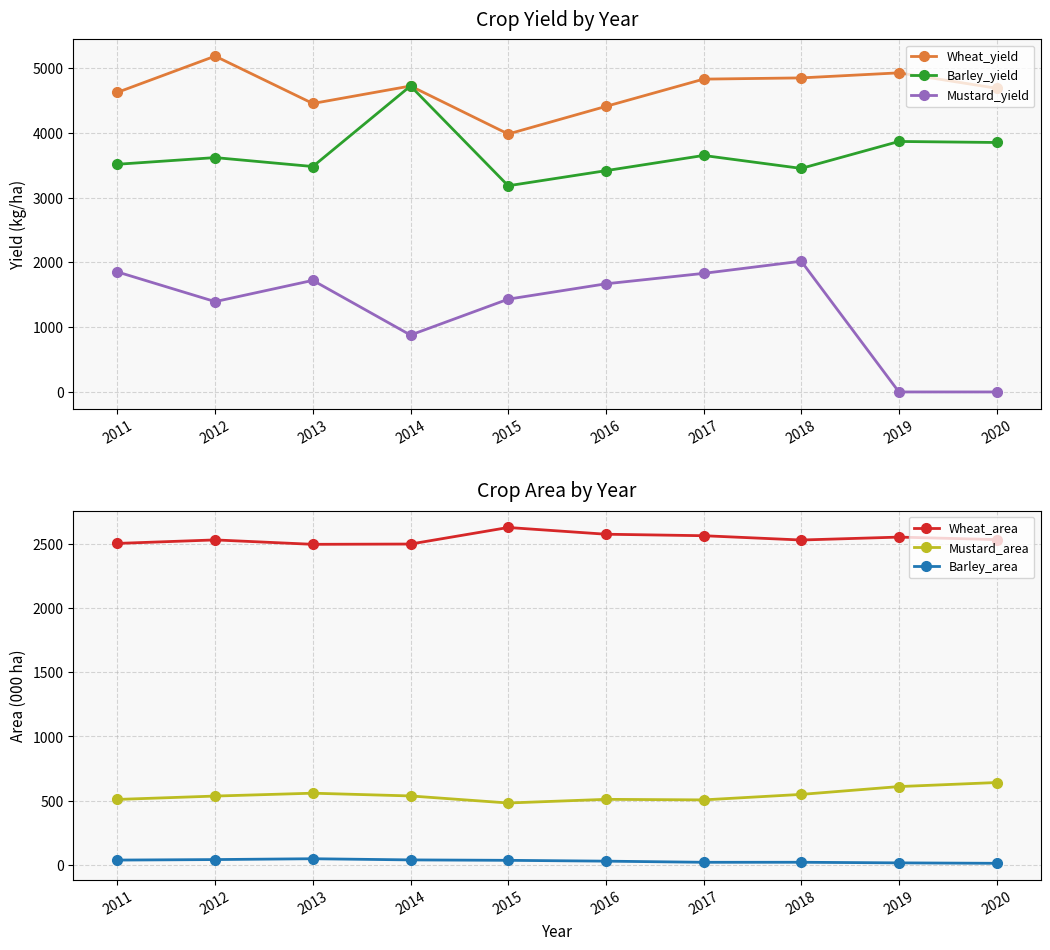

Is it true that Mustard_yield equals 2945.5 at 2016?

False